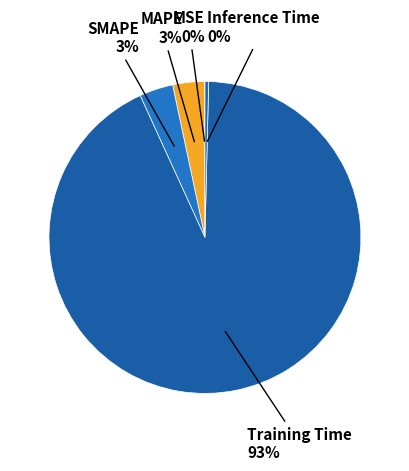

Which category accounts for the majority?

Training Time